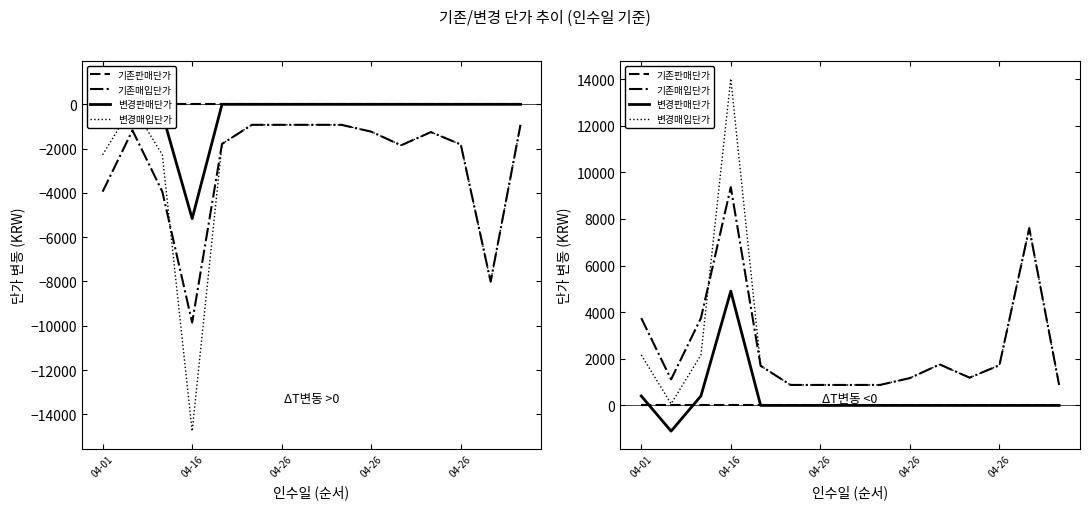

Is it true that 변경판매단가 equals 0.0 at 7?

True